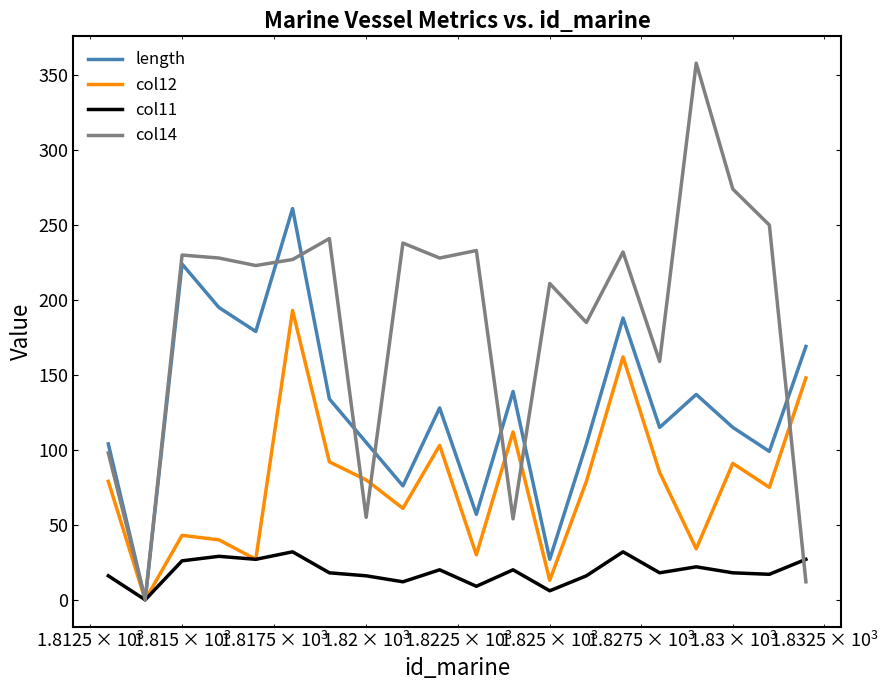

Which series has the largest range (max minus min)?

col14